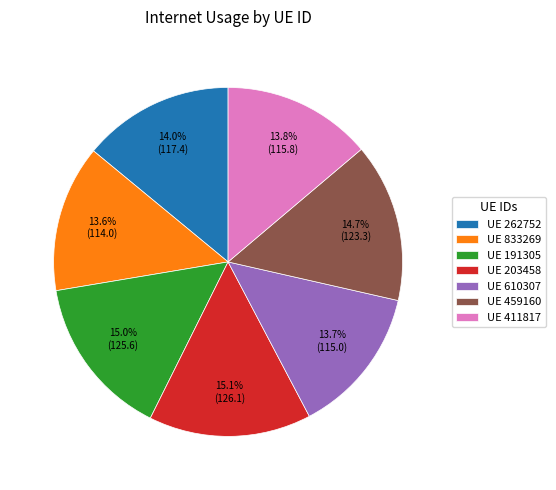

What is the ratio of the value at UE 411817 to the value at UE 203458?

0.9